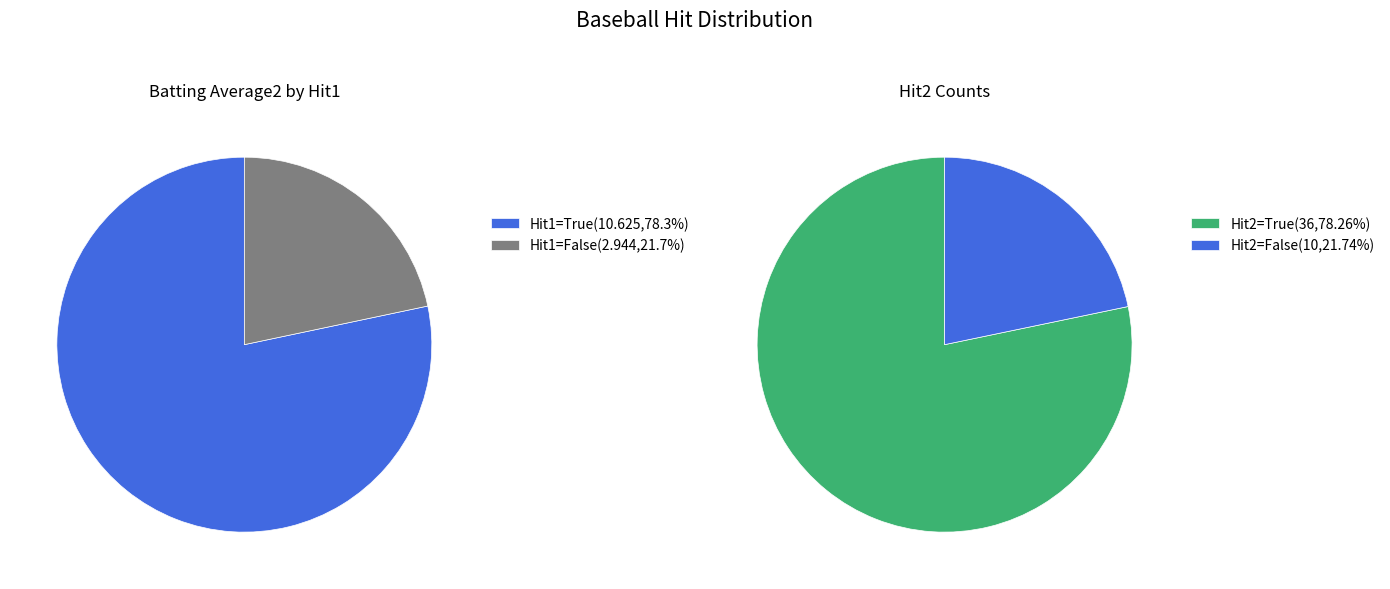

Which category accounts for the majority?

True